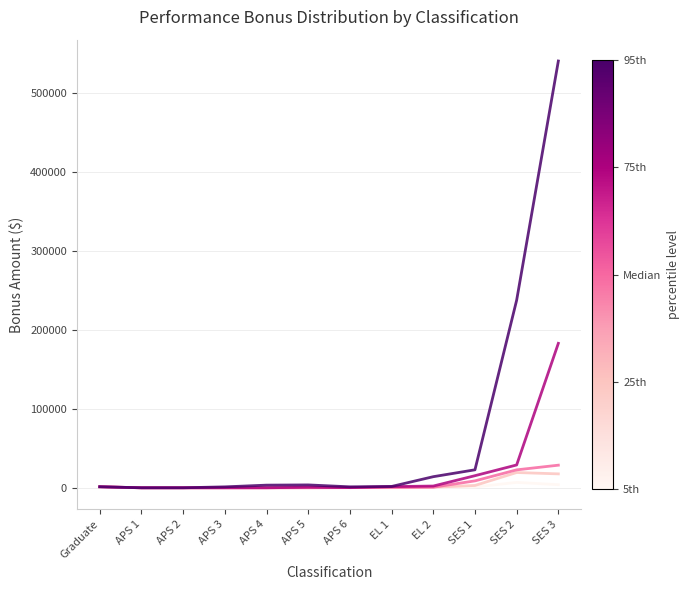

At which category is the sum across all series the highest?

SES 3